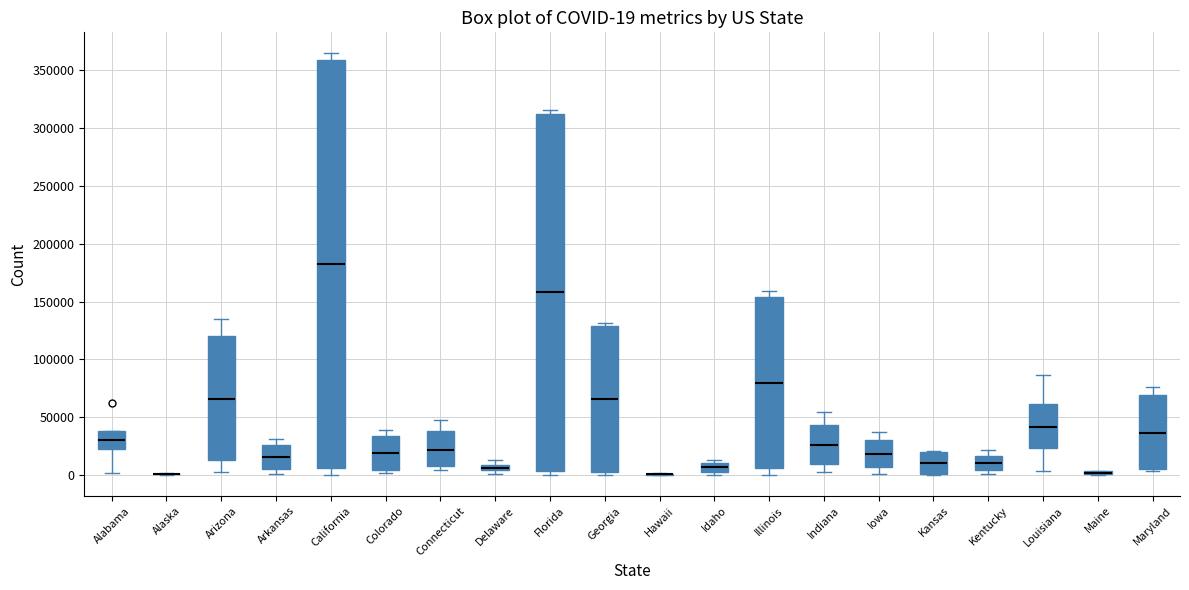

Which box is the tallest, from its lower edge to its upper edge?

California